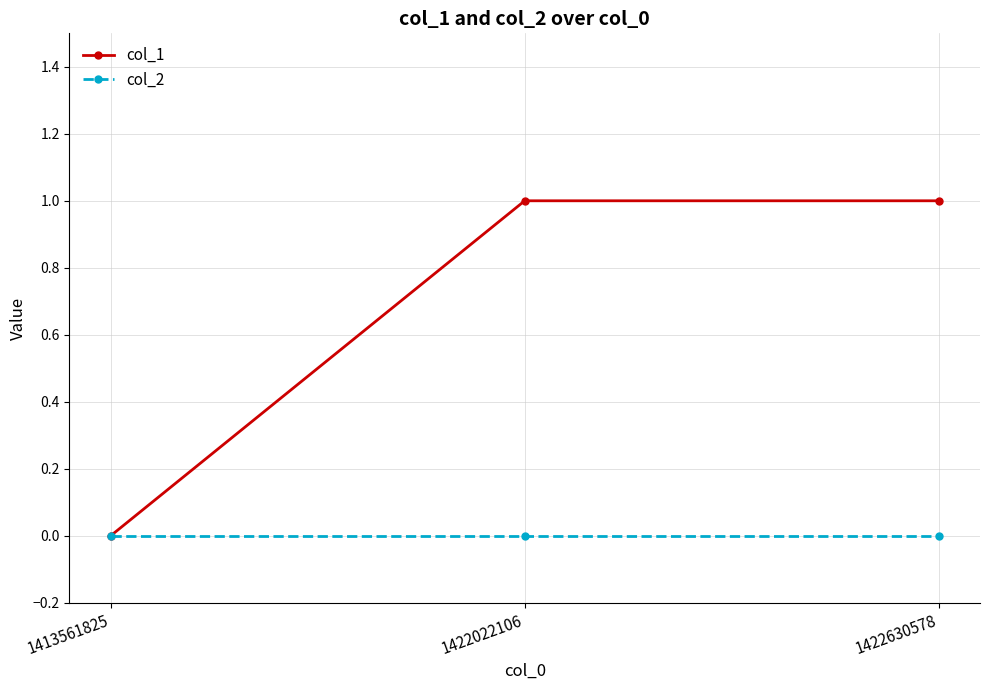

What are all the series names shown in the legend?

col_1, col_2